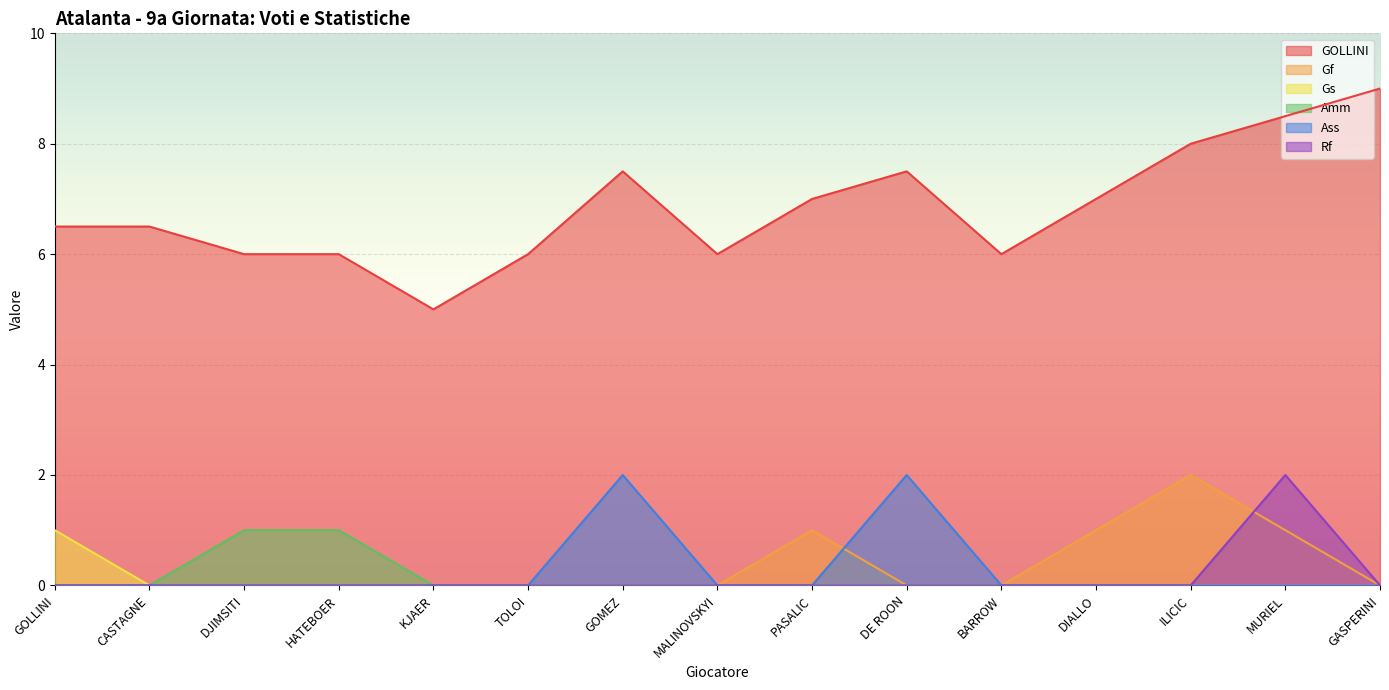

What is the difference between the highest and lowest values at TOLOI?

6.0